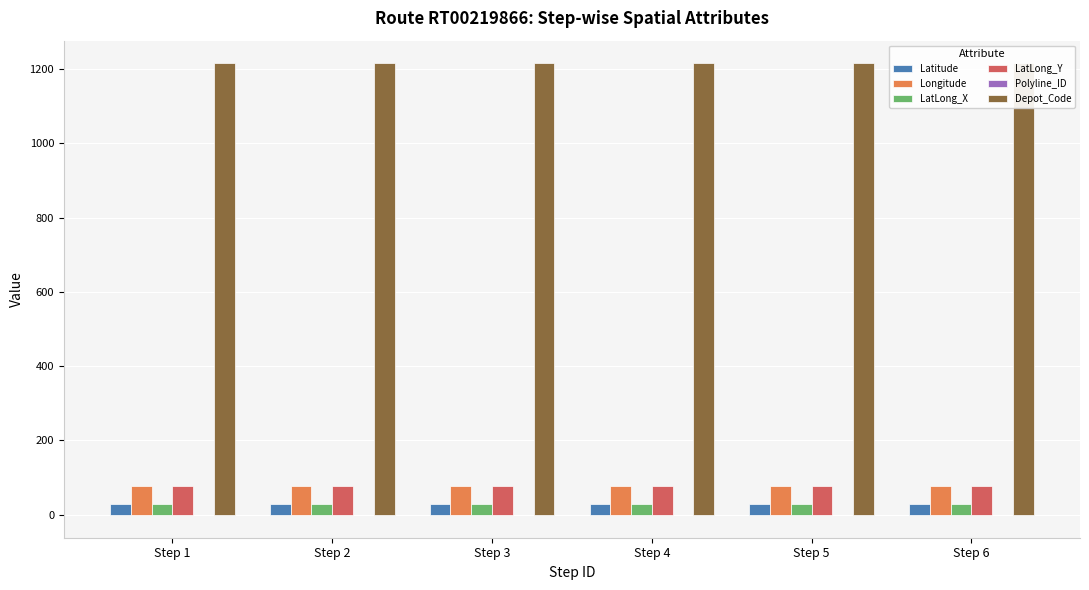

Count the LatLong_X values in the range 28 to 29.

6